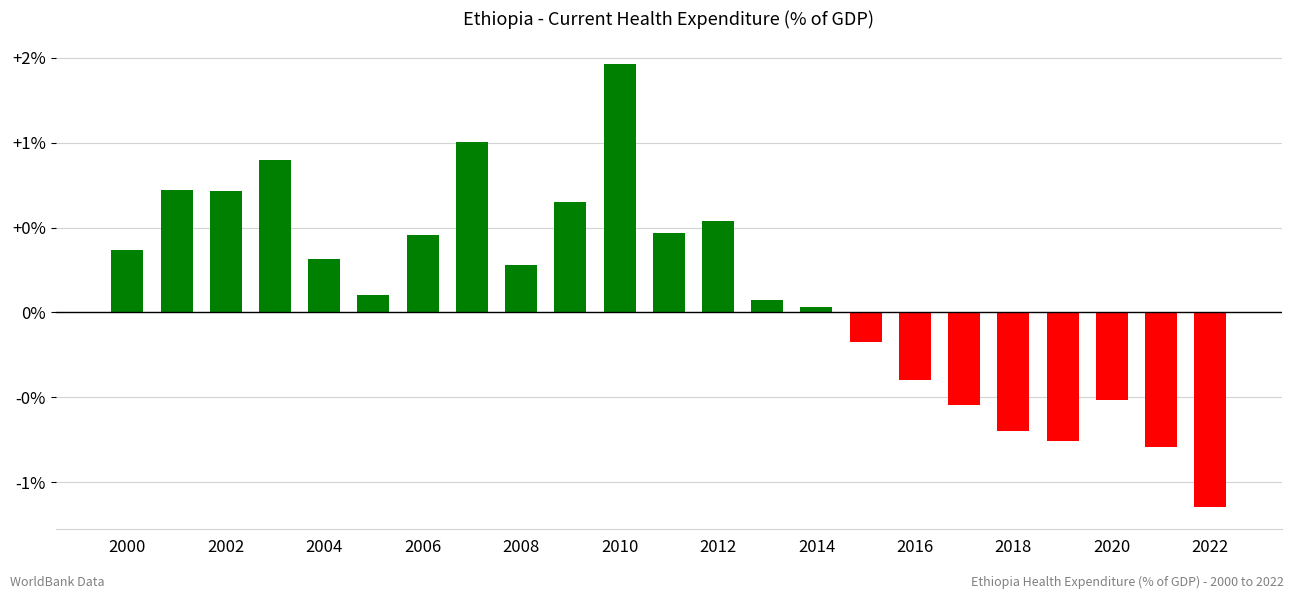

Are the bars horizontal?

No